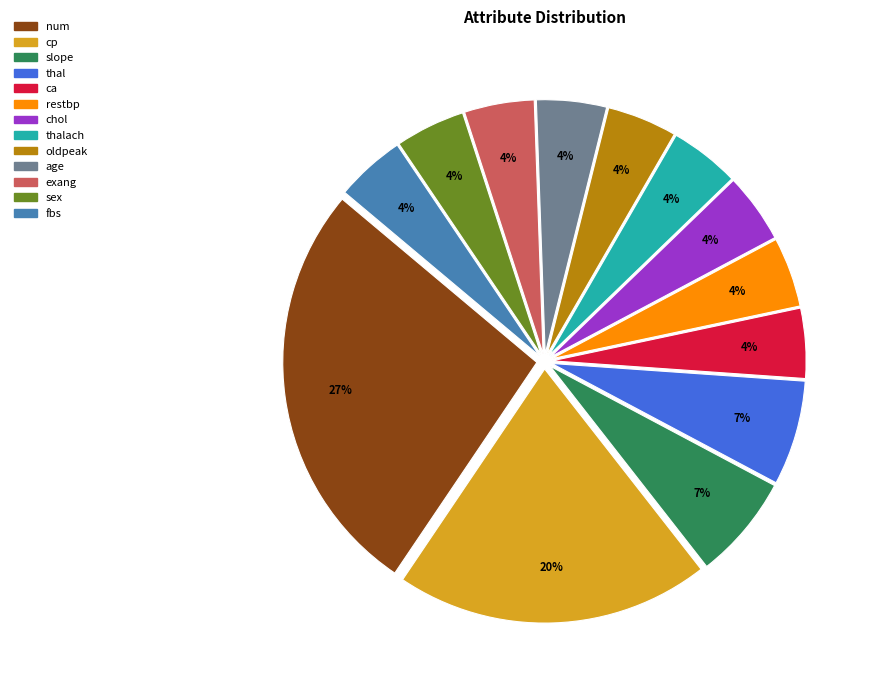

To the nearest percent, what is the average slice percentage?

8%